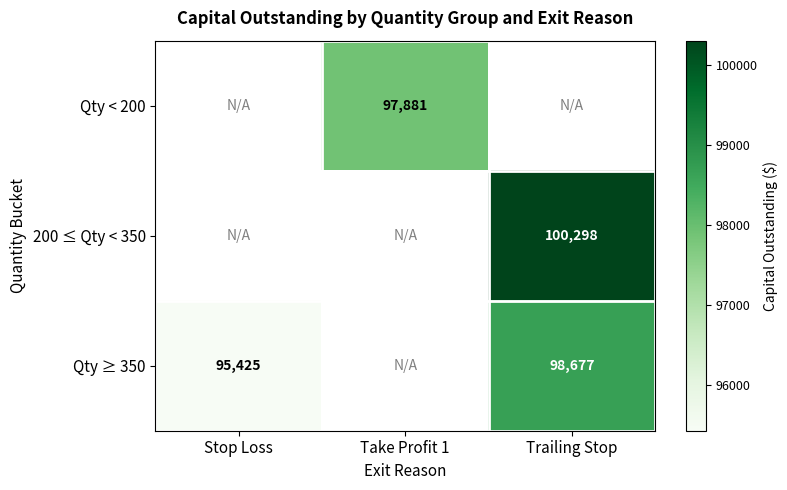

Is the value of 200 ≤ Qty < 350 at Trailing Stop greater than the value of Qty ≥ 350 at Stop Loss?

Yes